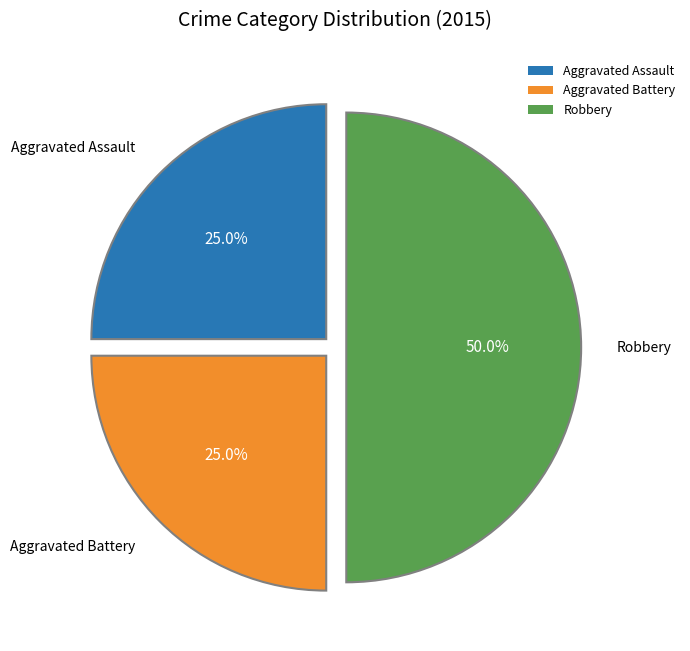

To the nearest percent, what is the difference between the largest and smallest slice percentages?

25%